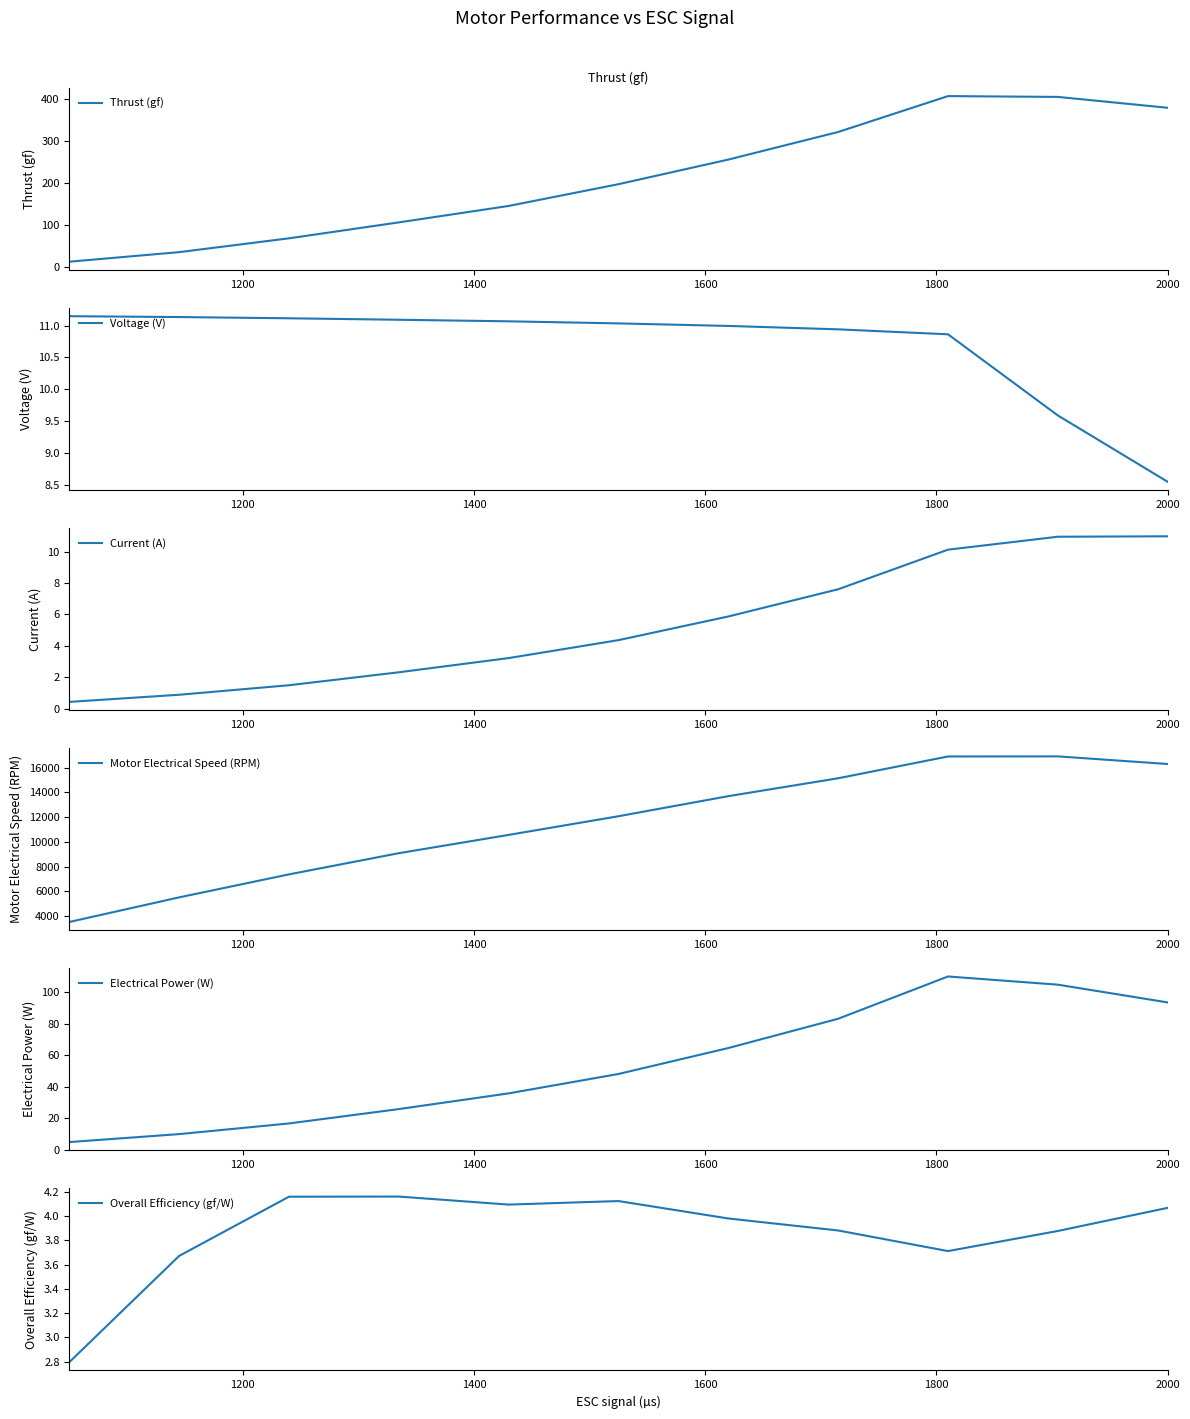

The Voltage (V) series shows 4.6 at 2000. True or false?

False